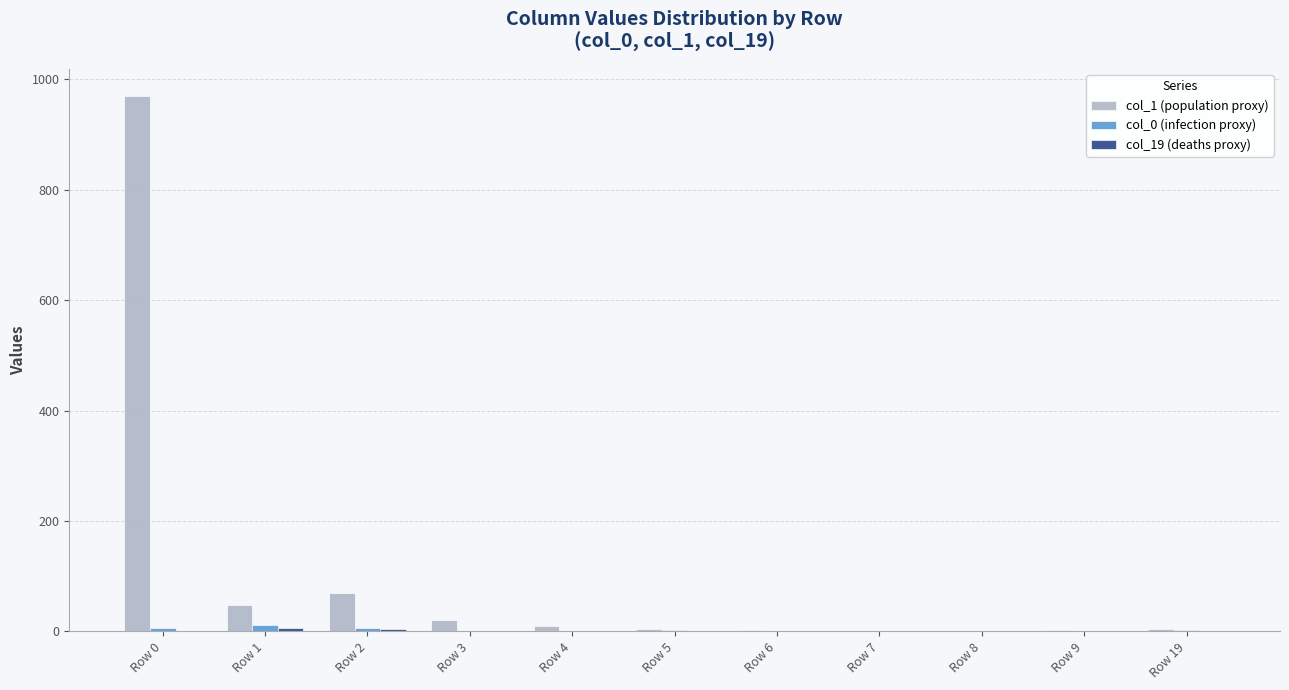

How many categories are shown in the chart?

11